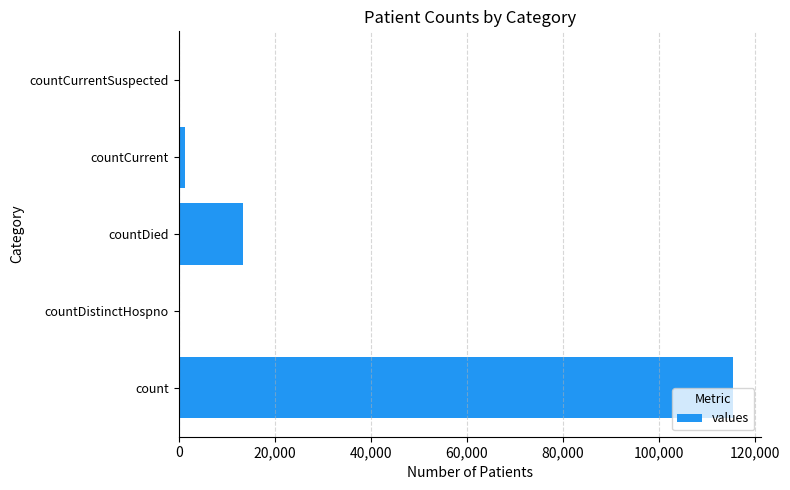

At which label is the value closest to 57689?

countDied